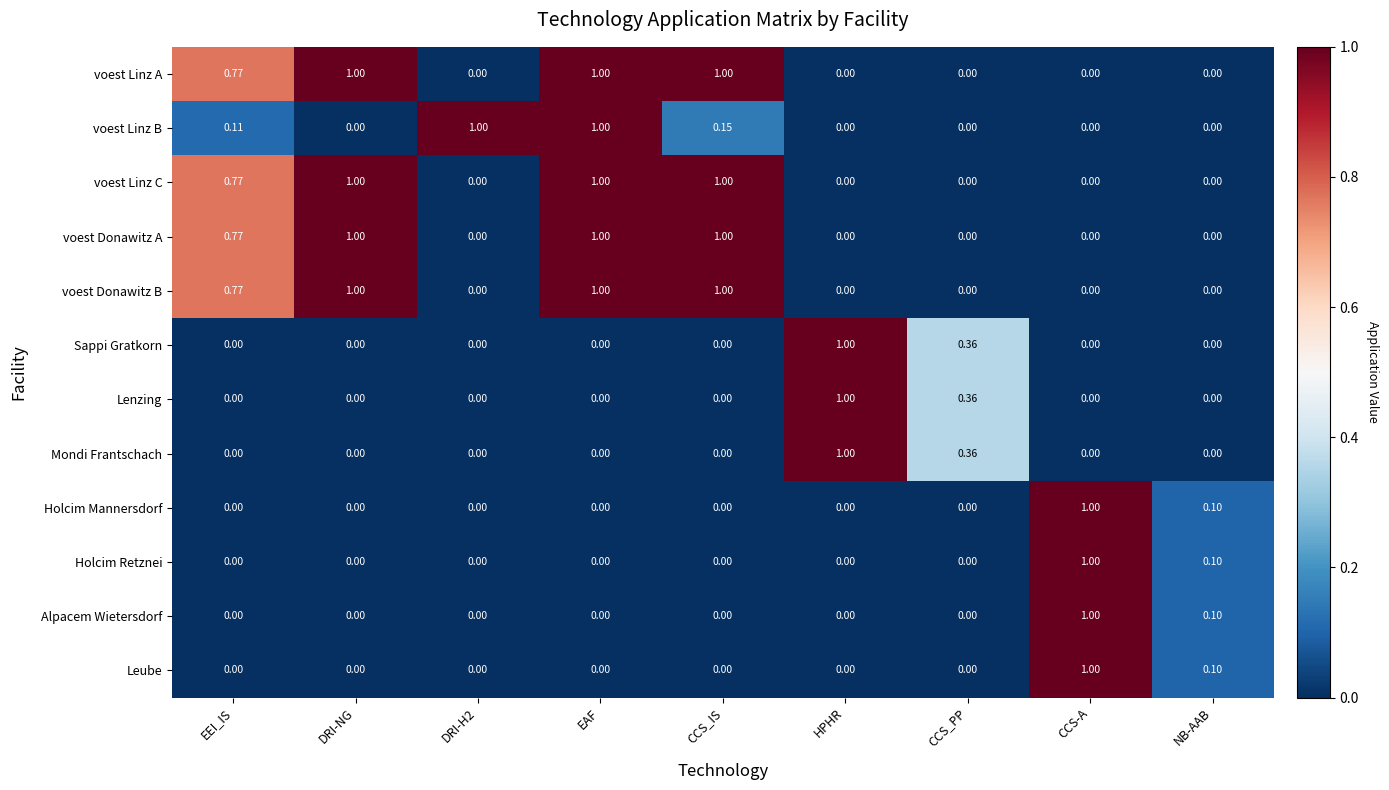

Is the value of Sappi Gratkorn at HPHR greater than the value of voest Linz B at CCS_PP?

Yes